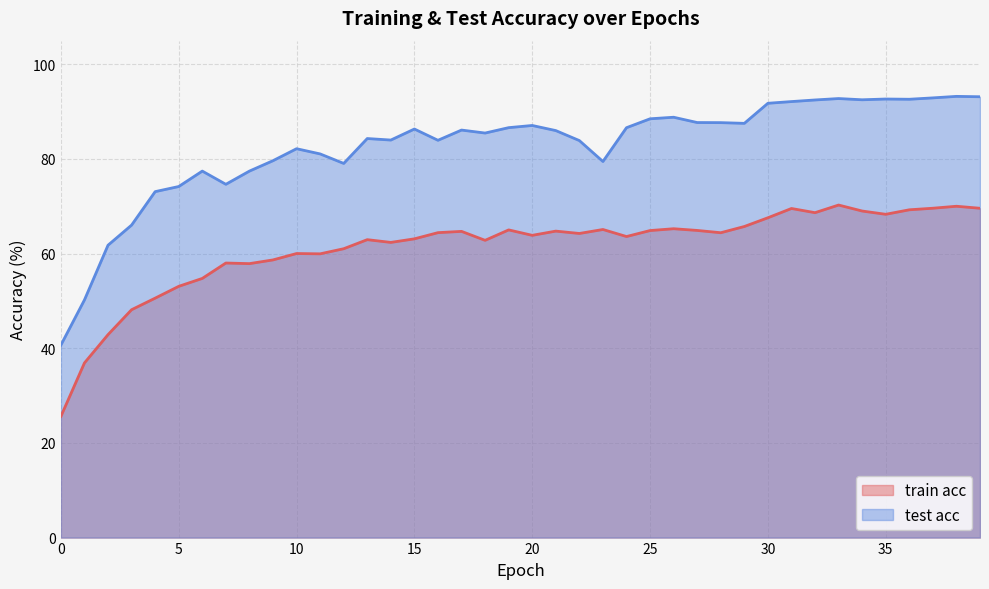

How many lines are shown in the chart?

2